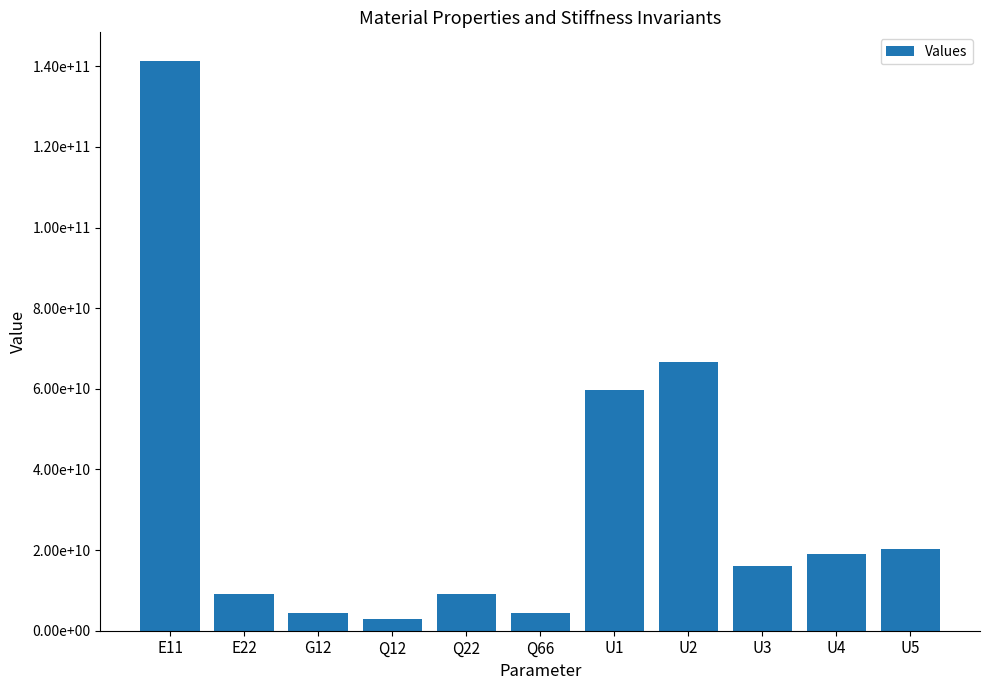

What is the sum of the values at U1 and Q12?

62535835407.6